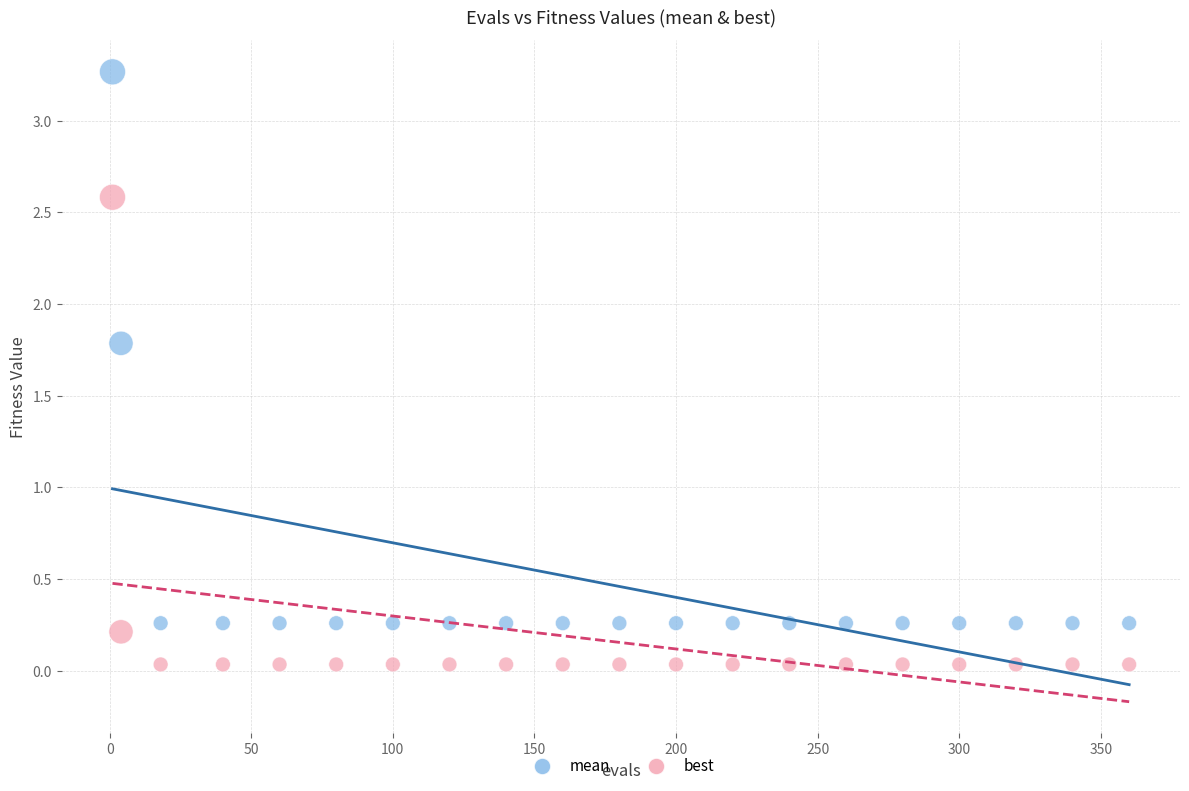

Which series has the largest Y range (max minus min)?

mean